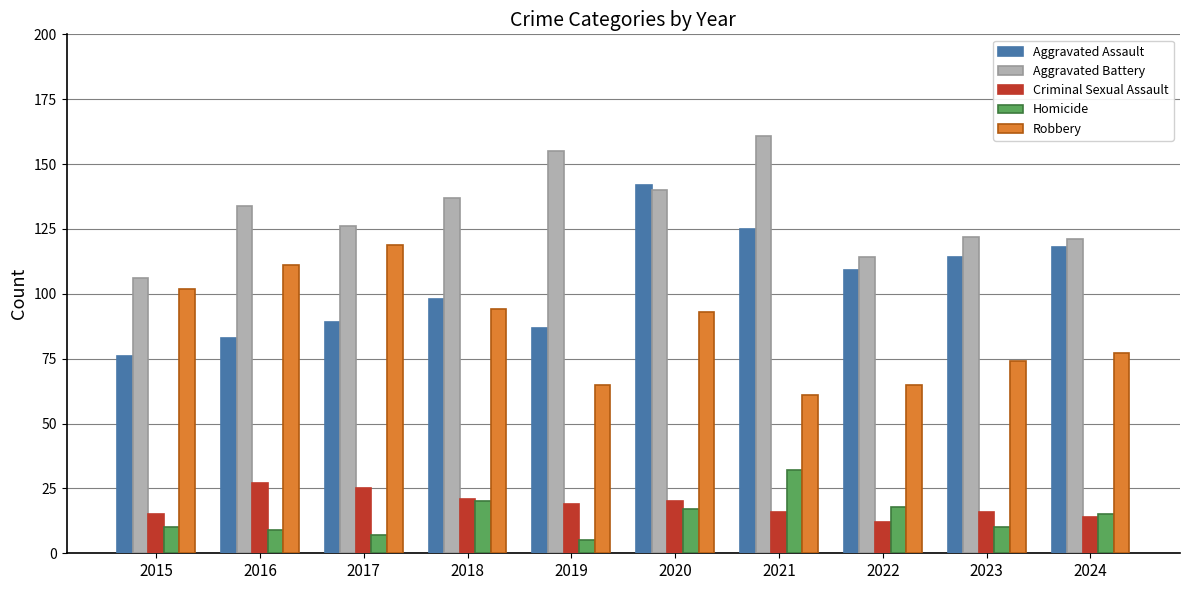

At which label does Criminal Sexual Assault reach its minimum?

2022